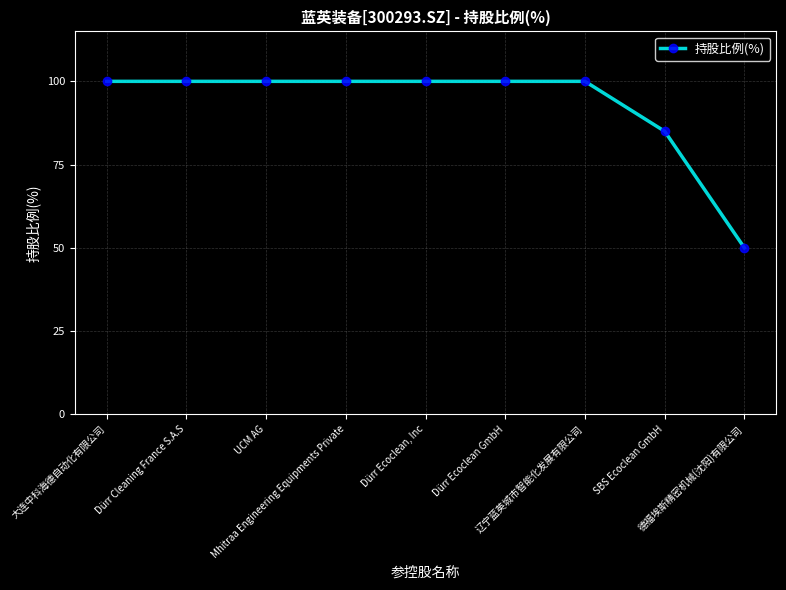

What is the average value?

93